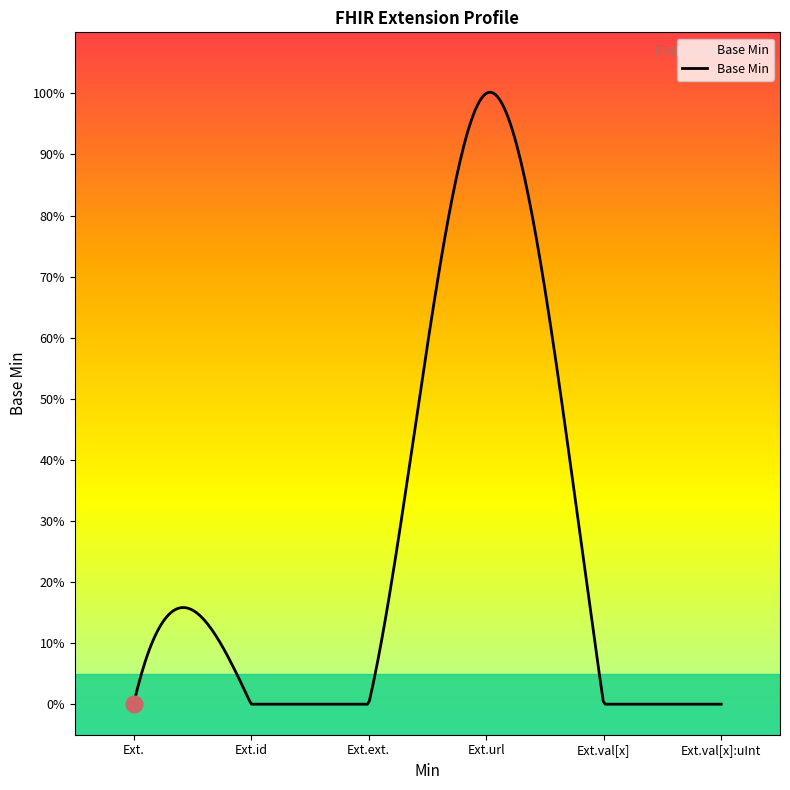

Is this an area chart (filled region under the line)?

Yes